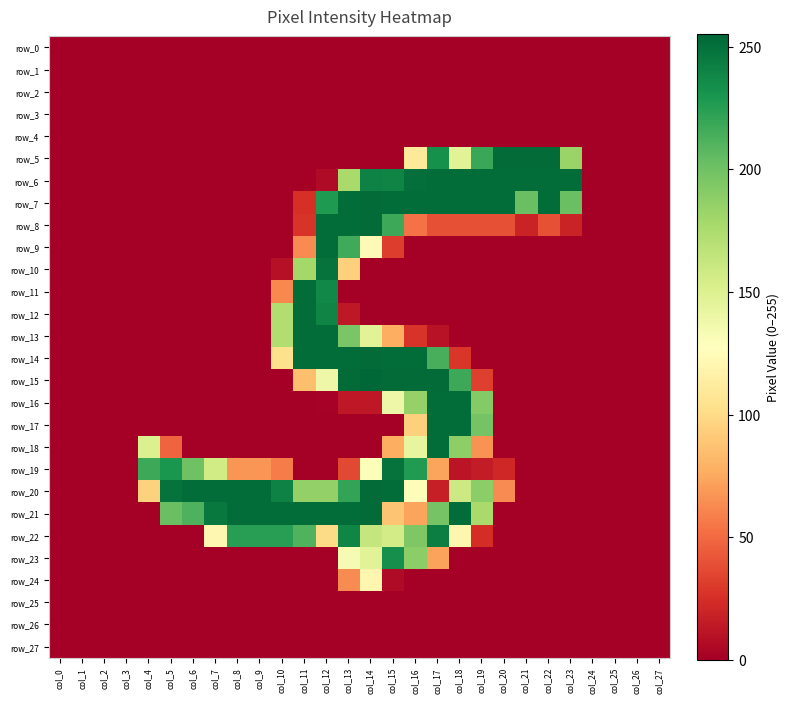

Rank the categories by row_10 value from highest to lowest.

col_12, col_11, col_13, col_10, col_0, col_1, col_2, col_3, col_4, col_5, col_6, col_7, col_8, col_9, col_14, col_15, col_16, col_17, col_18, col_19, col_20, col_21, col_22, col_23, col_24, col_25, col_26, col_27